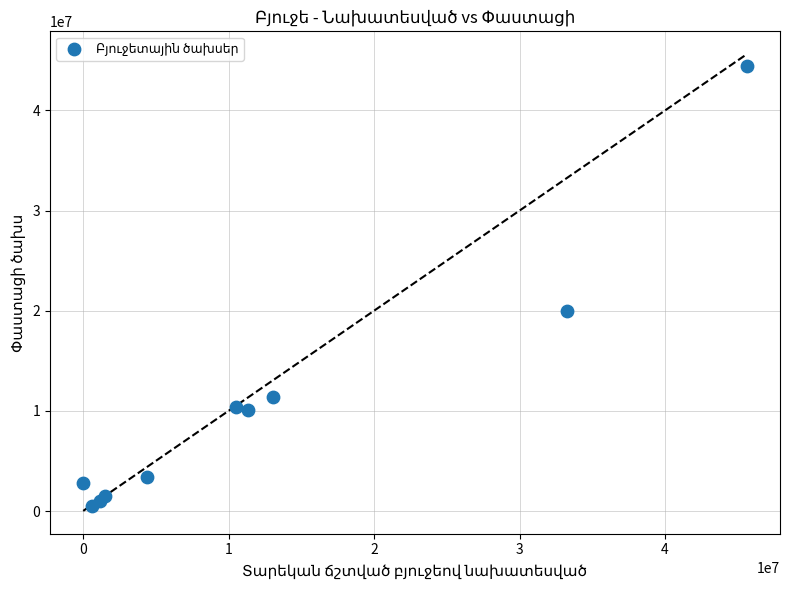

What is the range of Y values (max minus min)?

43945618.9